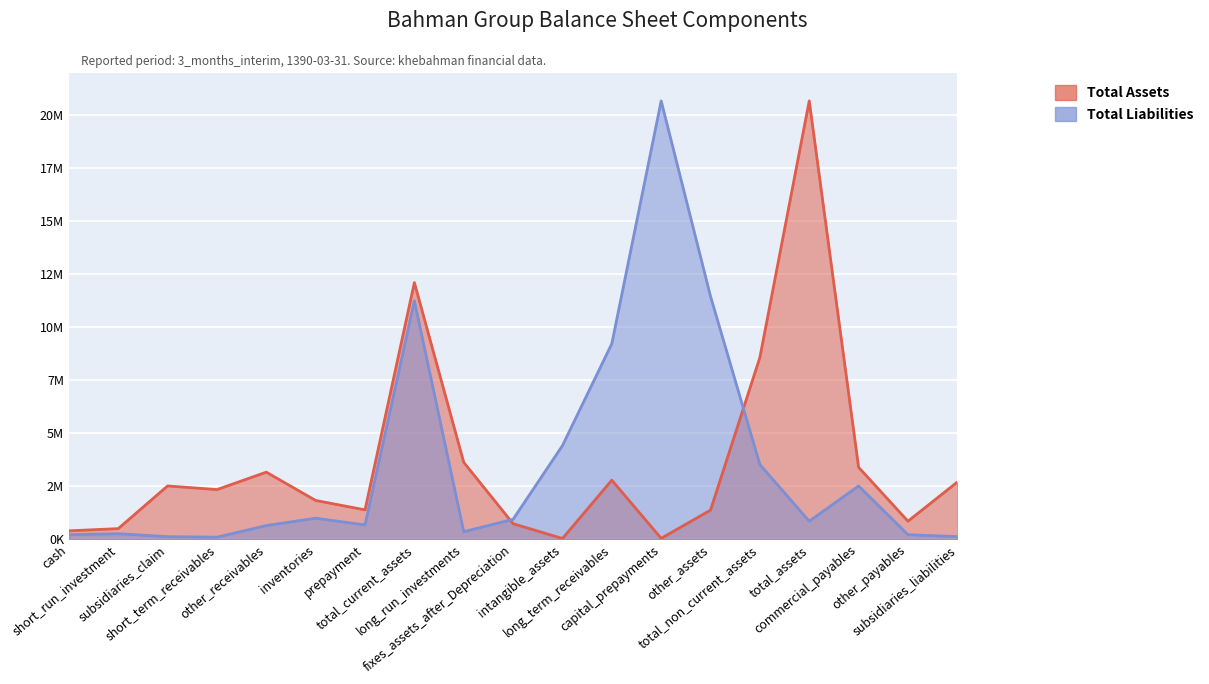

How many data points does each series have?

19